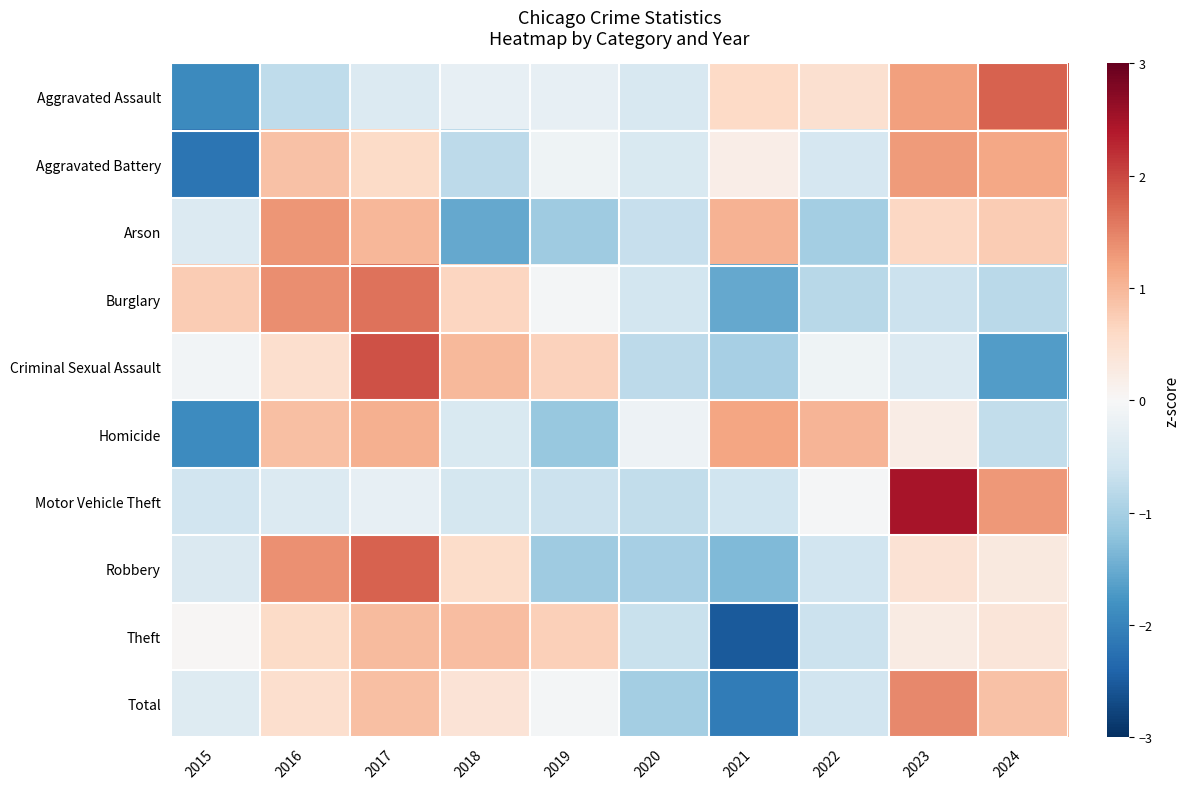

Reading right to left, what are all the values shown in this chart?

Aggravated Assault: 2024=1.8	2023=1.2	2022=0.5	2021=0.6	2020=-0.5	2019=-0.2	2018=-0.2	2017=-0.4	2016=-0.8	2015=-1.9
Aggravated Battery: 2024=1.2	2023=1.3	2022=-0.5	2021=0.2	2020=-0.5	2019=-0.1	2018=-0.8	2017=0.6	2016=0.9	2015=-2.2
Arson: 2024=0.8	2023=0.6	2022=-1.0	2021=1.0	2020=-0.7	2019=-1.1	2018=-1.5	2017=1.0	2016=1.3	2015=-0.4
Burglary: 2024=-0.8	2023=-0.6	2022=-0.8	2021=-1.5	2020=-0.5	2019=-0.1	2018=0.6	2017=1.6	2016=1.4	2015=0.8
Criminal Sexual Assault: 2024=-1.7	2023=-0.4	2022=-0.1	2021=-1.0	2020=-0.8	2019=0.7	2018=1.0	2017=1.9	2016=0.5	2015=-0.1
Homicide: 2024=-0.7	2023=0.2	2022=1.0	2021=1.2	2020=-0.2	2019=-1.1	2018=-0.5	2017=1.1	2016=0.9	2015=-1.9
Motor Vehicle Theft: 2024=1.3	2023=2.5	2022=-0.0	2021=-0.6	2020=-0.7	2019=-0.6	2018=-0.5	2017=-0.3	2016=-0.4	2015=-0.6
Robbery: 2024=0.3	2023=0.4	2022=-0.6	2021=-1.3	2020=-1.0	2019=-1.1	2018=0.6	2017=1.8	2016=1.4	2015=-0.4
Theft: 2024=0.4	2023=0.2	2022=-0.6	2021=-2.5	2020=-0.7	2019=0.7	2018=0.9	2017=1.0	2016=0.6	2015=0.0
Total: 2024=0.9	2023=1.4	2022=-0.6	2021=-2.1	2020=-1.0	2019=-0.1	2018=0.4	2017=0.9	2016=0.5	2015=-0.4